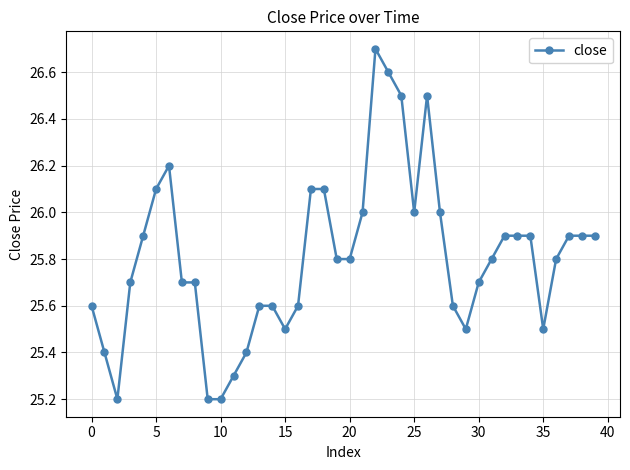

True or false: the data has more than 1 interior local peaks.

True